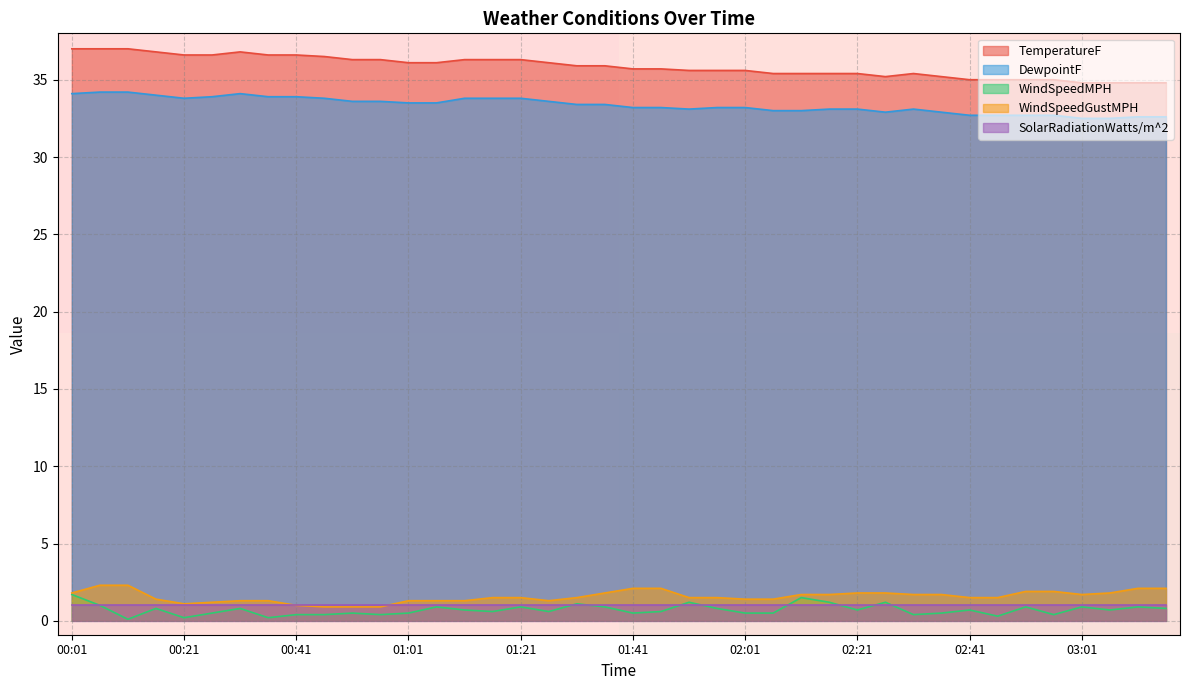

Which category has the lowest value in the WindSpeedMPH series?

00:11